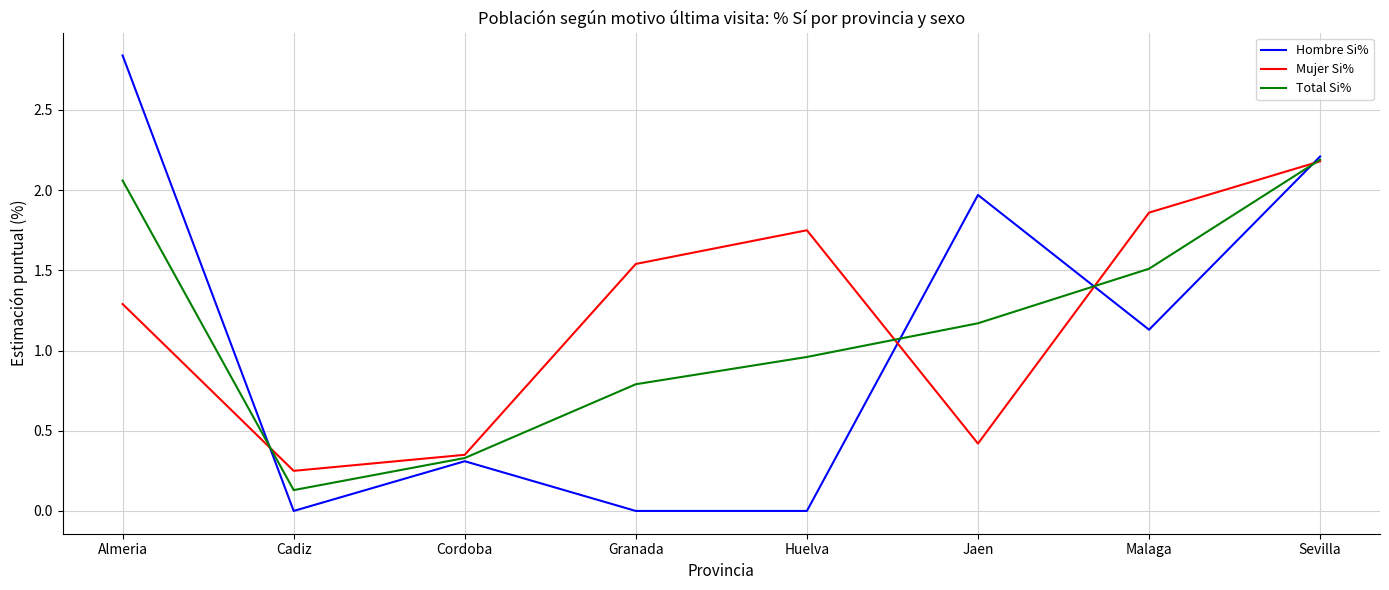

At which category is the sum across all series the highest?

Sevilla